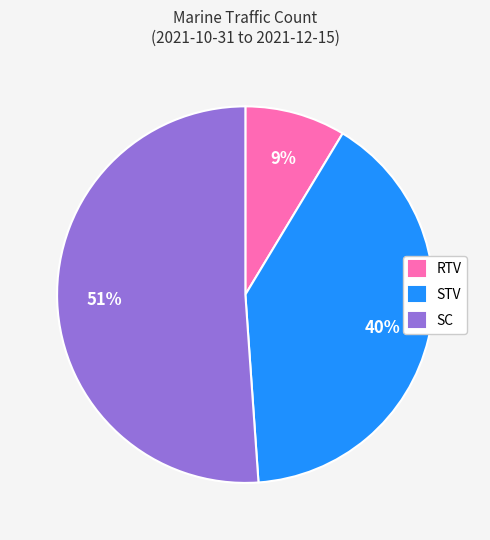

To the nearest percent, what percentage of the pie is SC?

51%